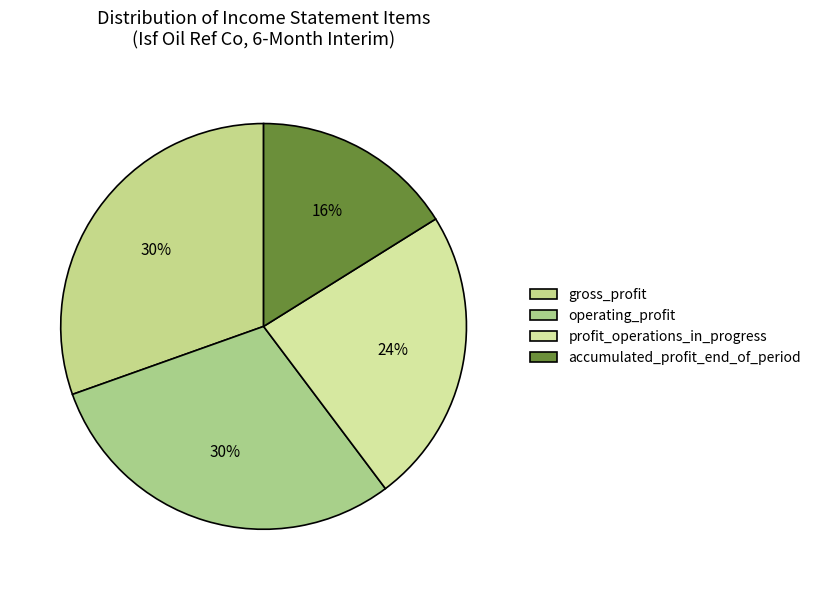

Is profit_operations_in_progress the majority of the pie?

No